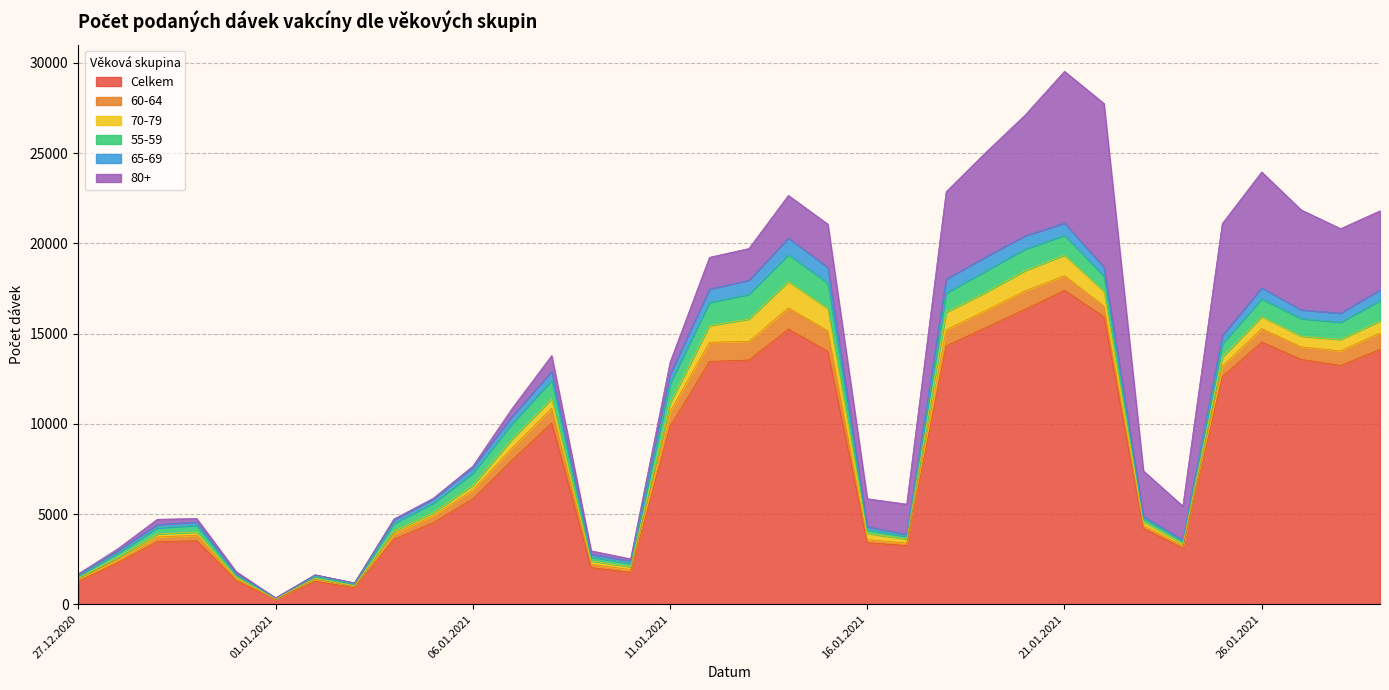

At which category does 65-69 reach its first local valley?

01.01.2021